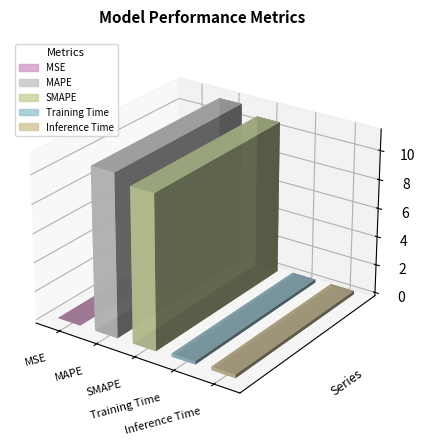

Reading right to left, extract all data points from this chart.

Inference Time=0.2	Training Time=0.2	SMAPE=10.6	MAPE=11.2	MSE=0.0